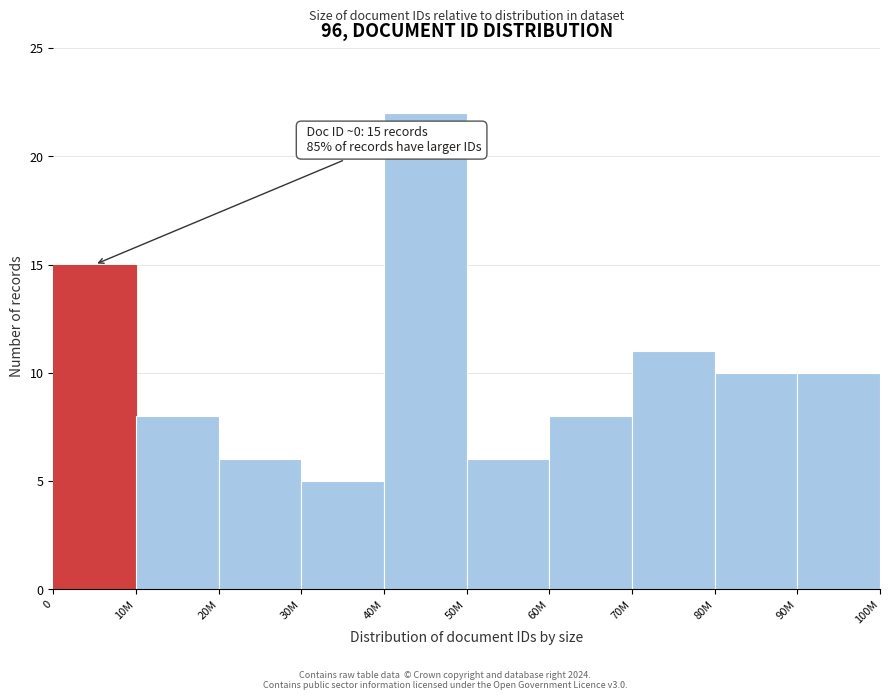

Reading right to left, extract all data points from this chart.

90M=10	80M=10	70M=11	60M=8	50M=6	40M=22	30M=5	20M=6	10M=8	0=15